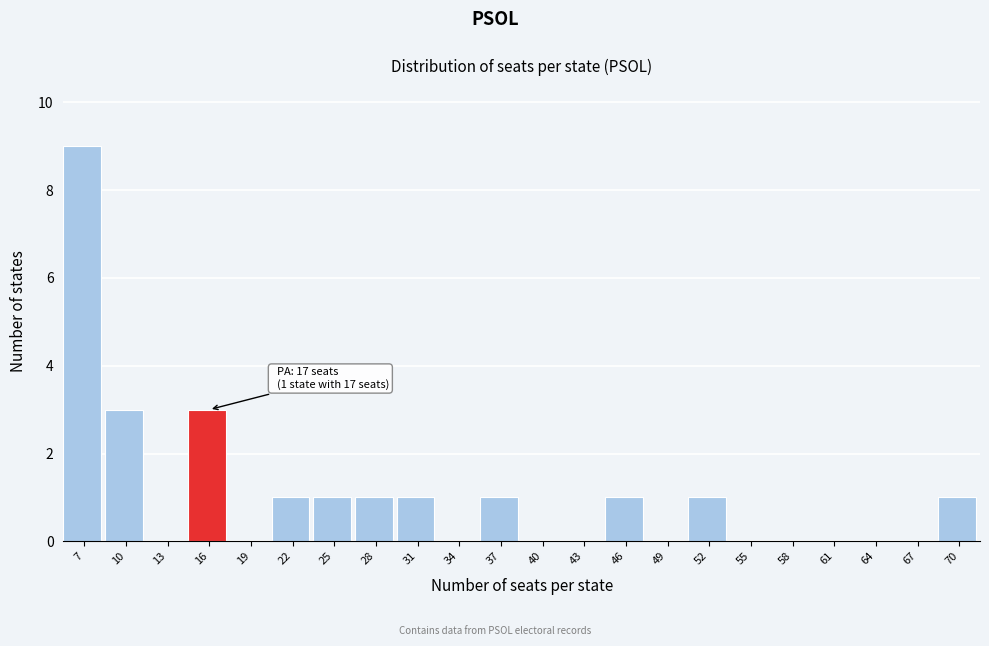

Reading right to left, list all the values displayed in this chart.

70=1	67=0	64=0	61=0	58=0	55=0	52=1	49=0	46=1	43=0	40=0	37=1	34=0	31=1	28=1	25=1	22=1	19=0	16=3	13=0	10=3	7=9